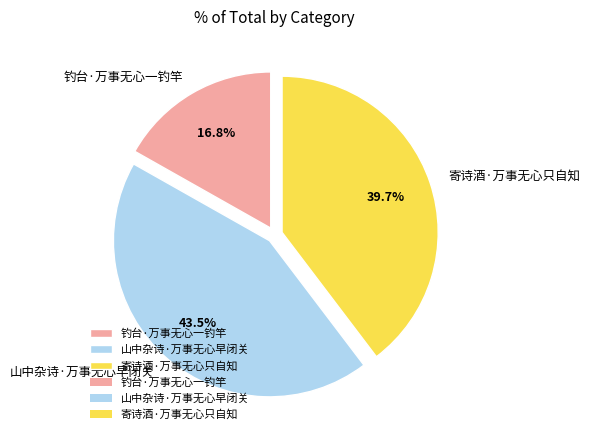

To the nearest percent, what is the difference between the 钓台·万事无心一钓竿 and 山中杂诗·万事无心早闭关 slice percentages?

27%